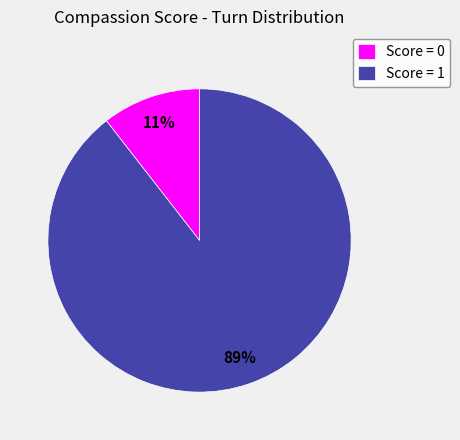

Count the number of slices in the pie.

2